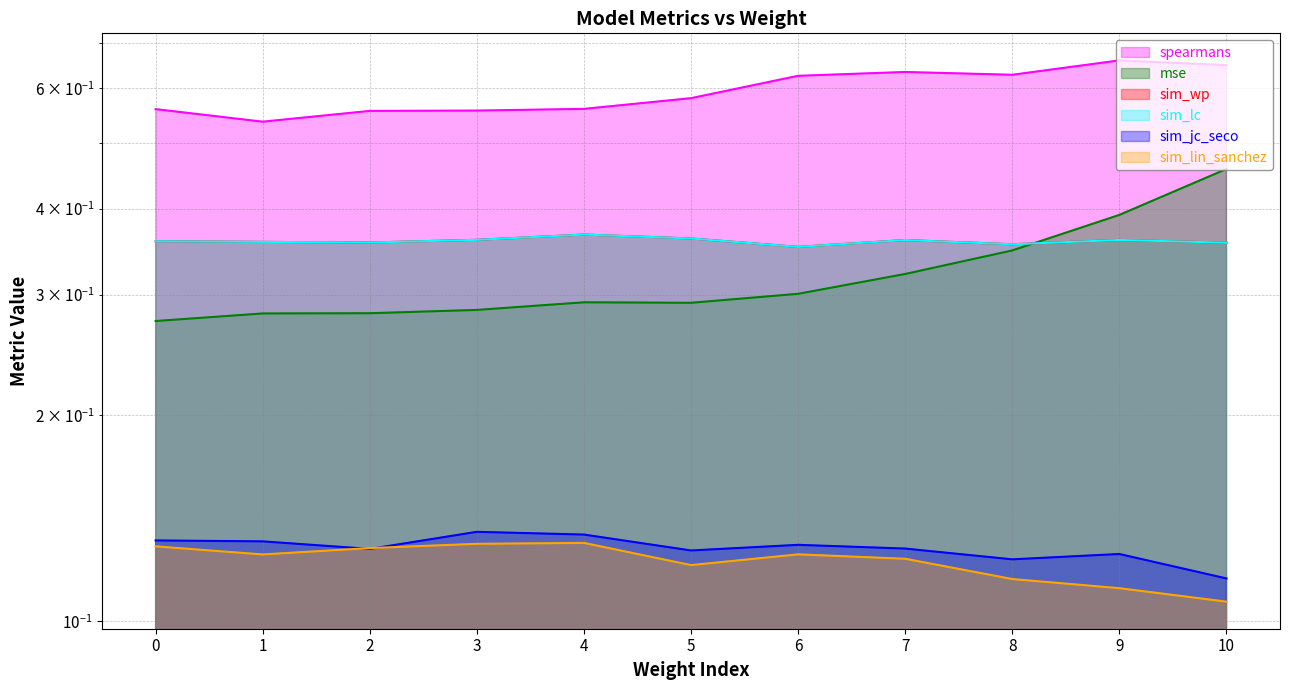

True or false: mse has a value of 0.2 at 7.

False